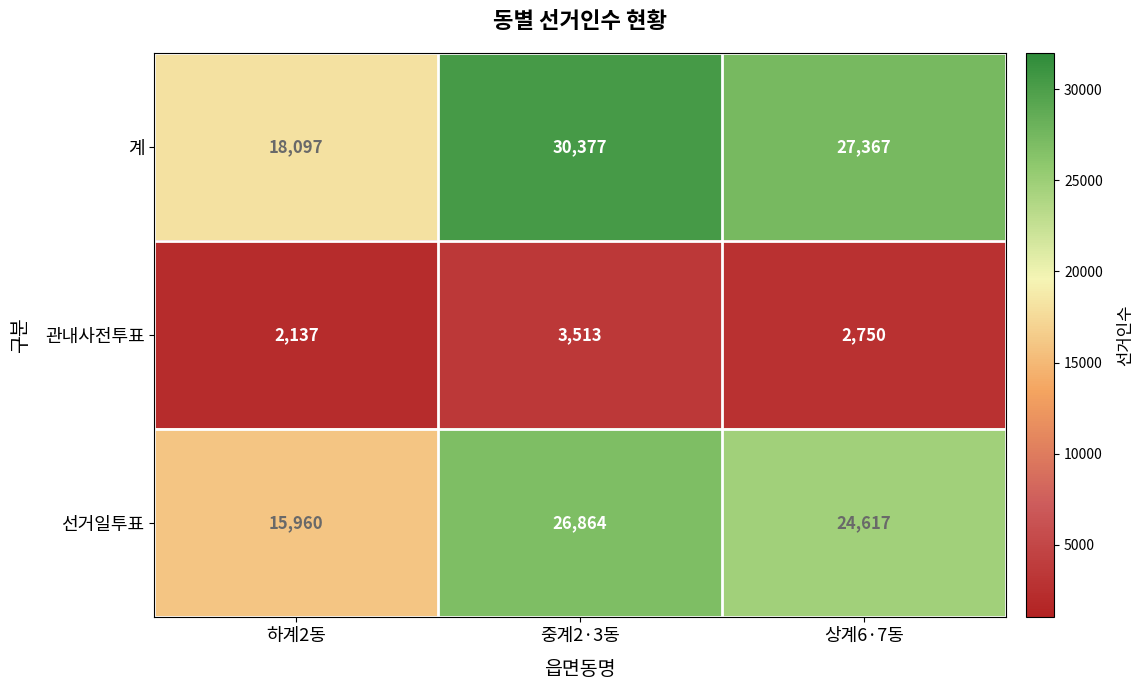

Reading left to right, transcribe all the data shown in this chart.

계: 하계2동=18097	중계2·3동=30377	상계6·7동=27367
관내사전투표: 하계2동=2137	중계2·3동=3513	상계6·7동=2750
선거일투표: 하계2동=15960	중계2·3동=26864	상계6·7동=24617